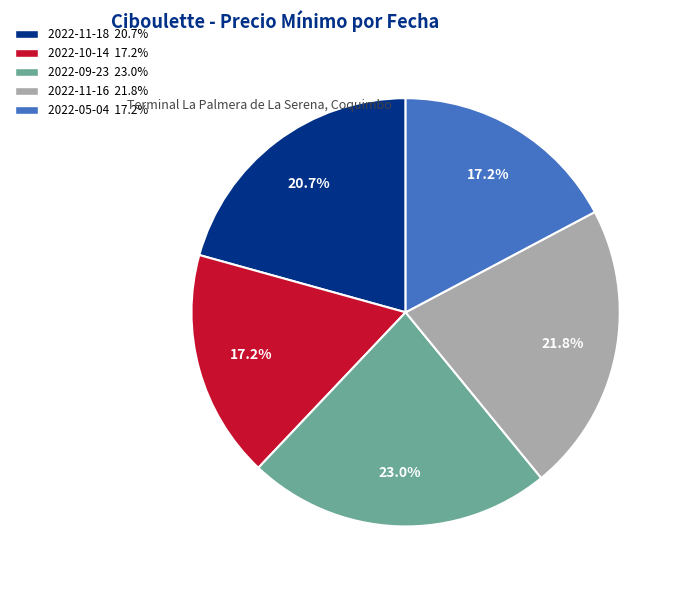

What is the largest slice in the pie chart?

2022-09-23